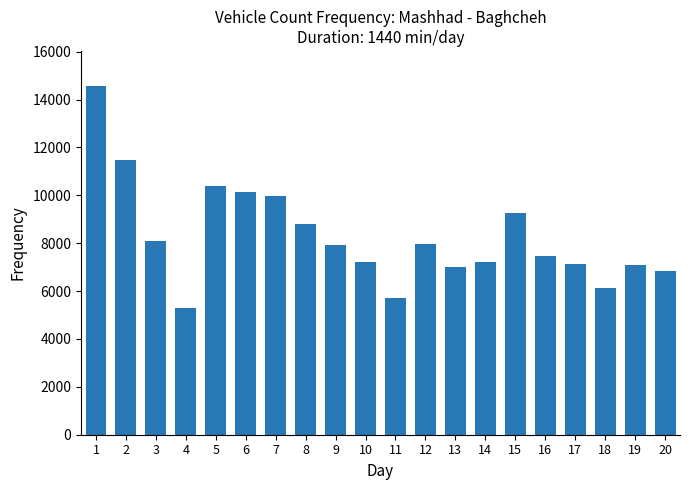

What is the greatest value displayed?

14575